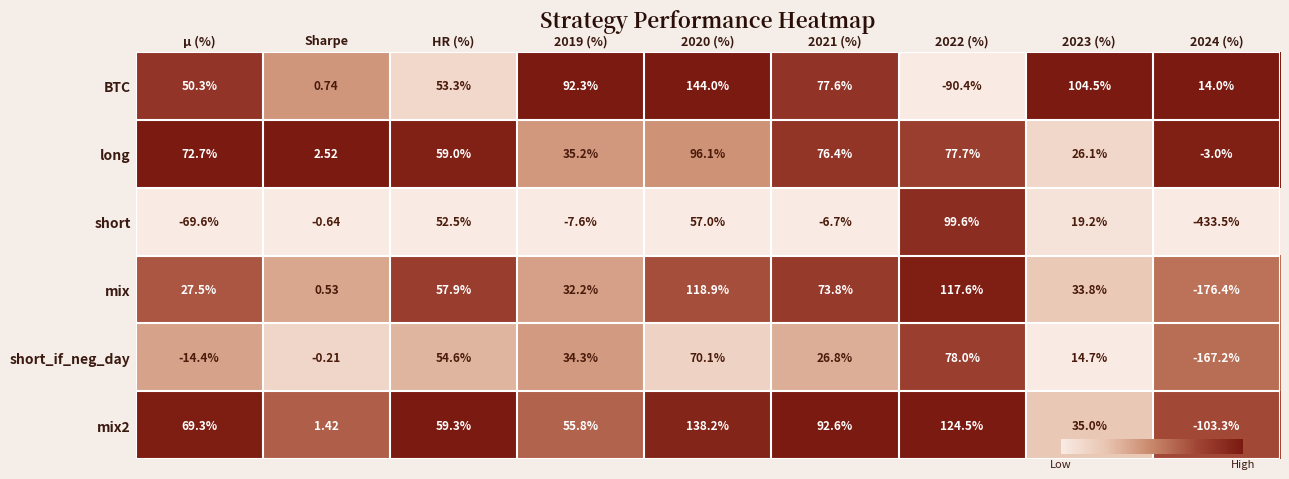

Is the value of mix at 2024 (%) greater than the value of mix2 at 2019 (%)?

No